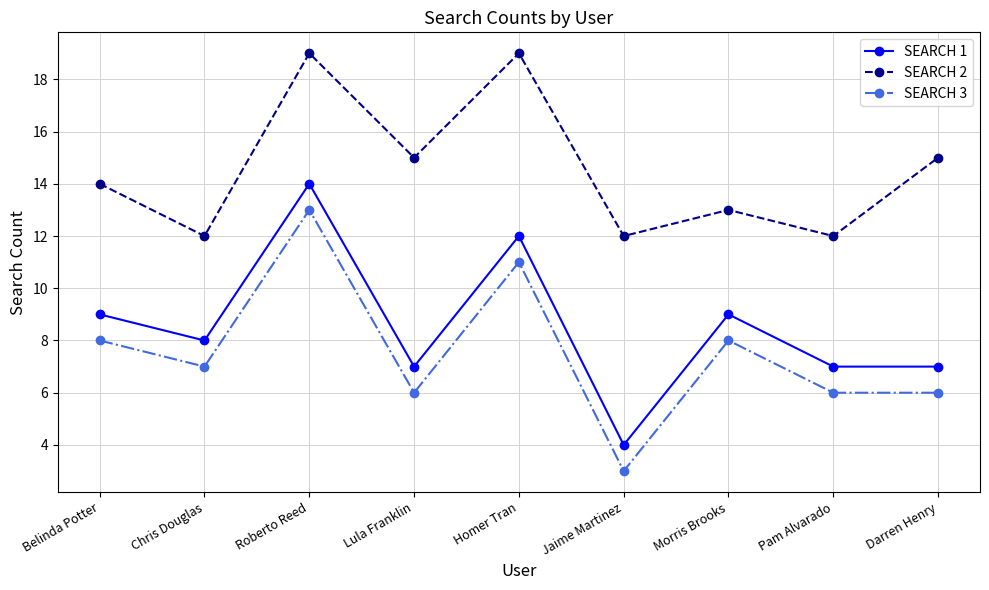

Is it true that SEARCH 2 equals 15 at Lula Franklin?

True